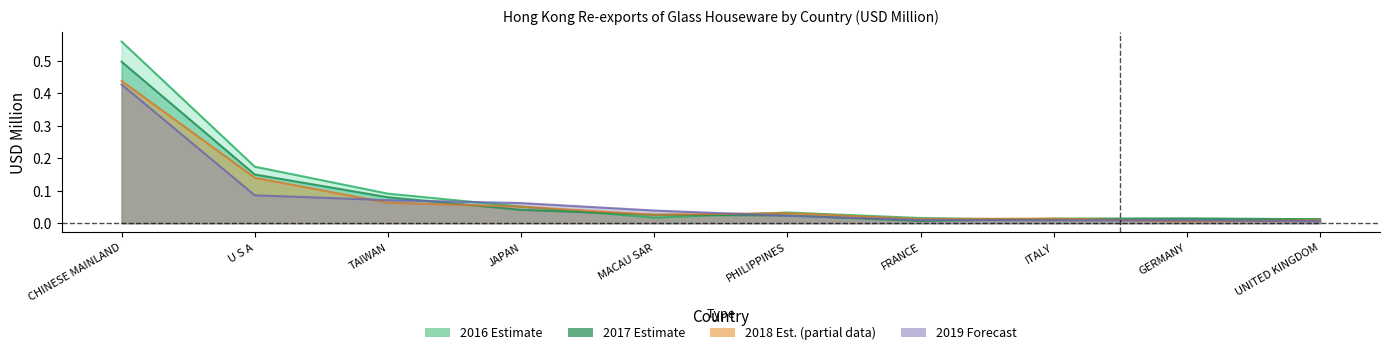

Where is 201712 nearest to the value 0?

FRANCE